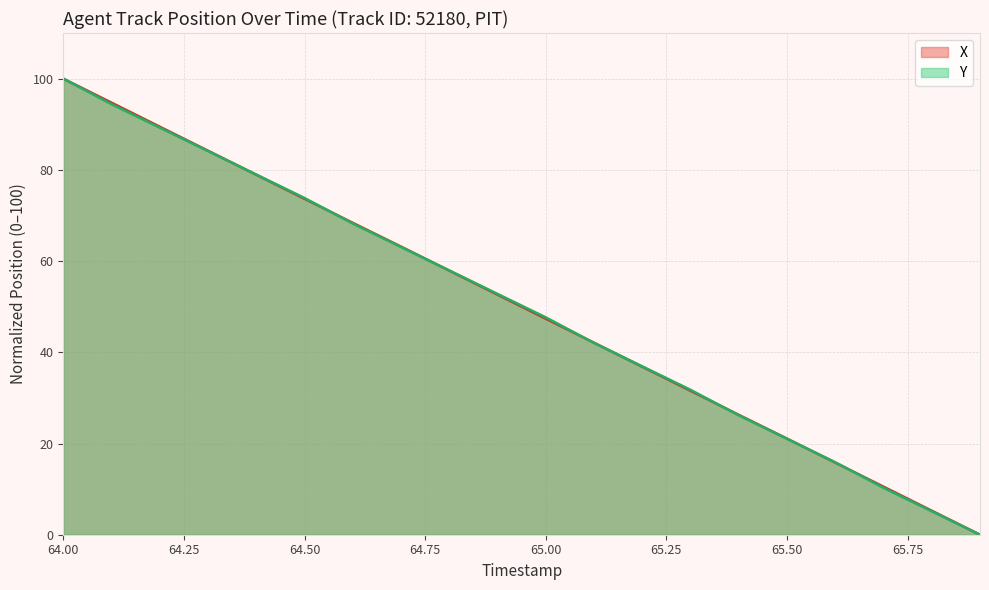

What is the label of the 11th point from the left?

65.0